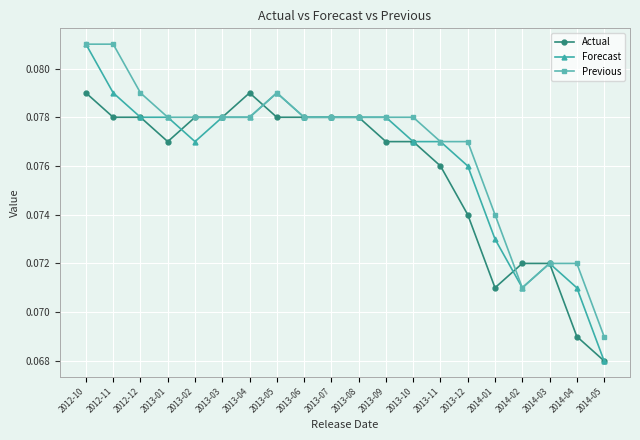

True or false: Actual has a value of 0.0 at 2014-01.

False